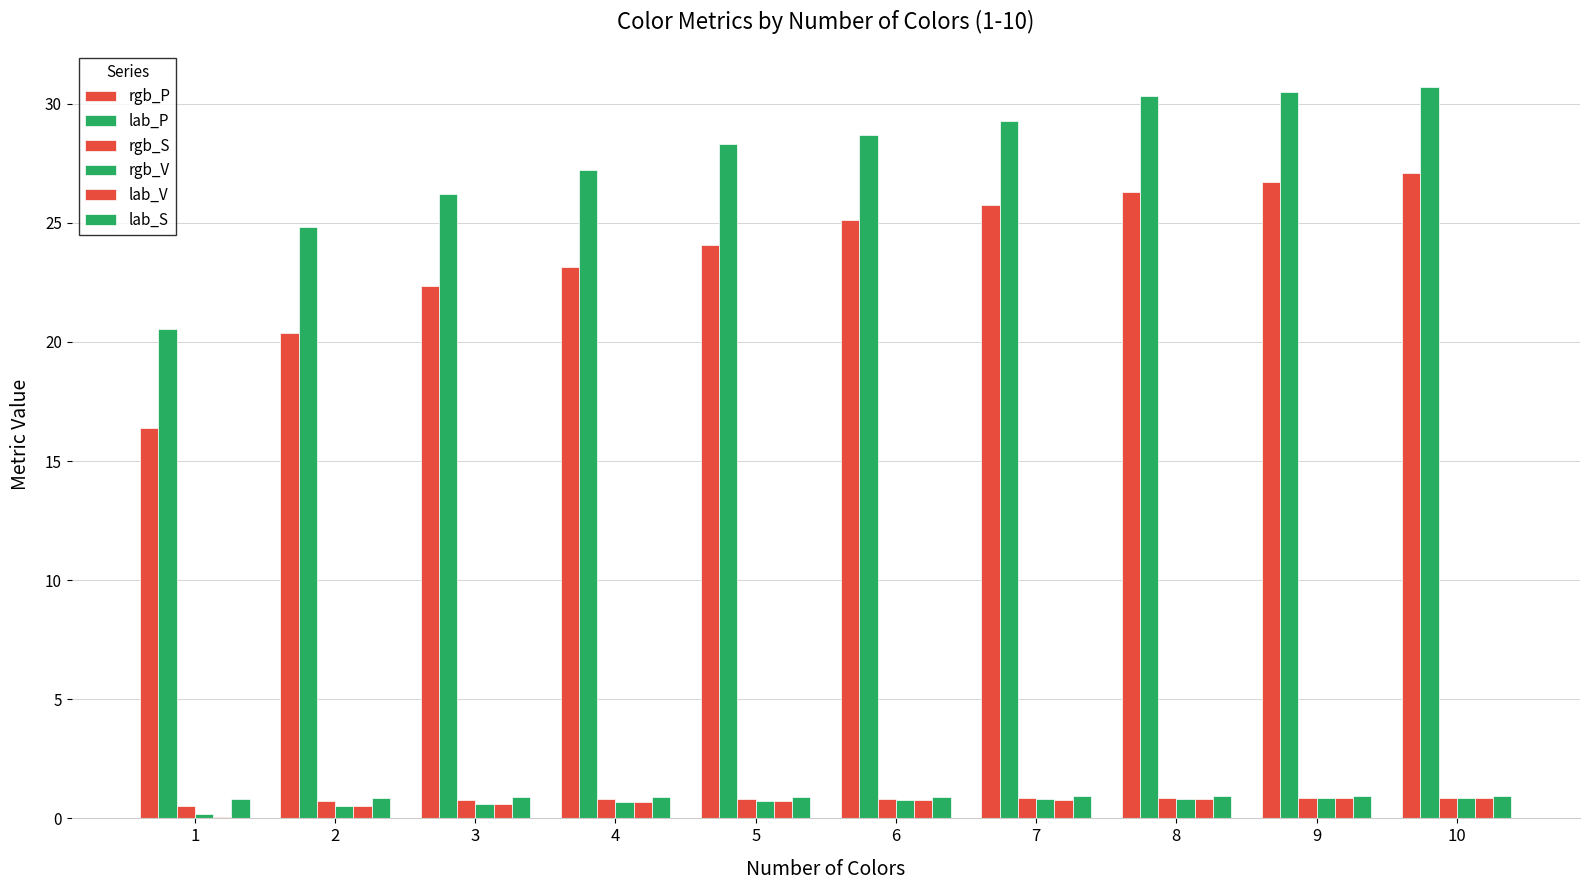

What is the maximum value for lab_V?

0.8